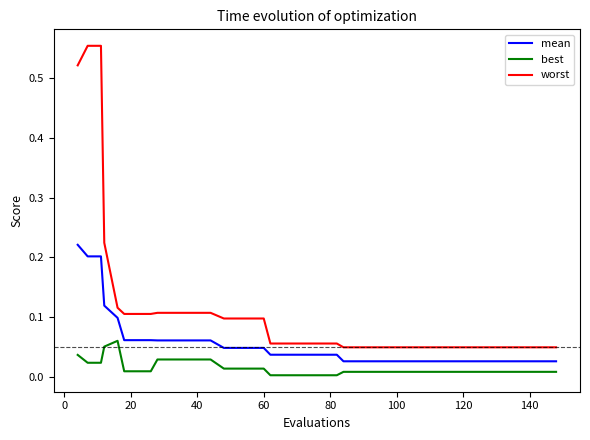

True or false: best and worst cross at least once.

False